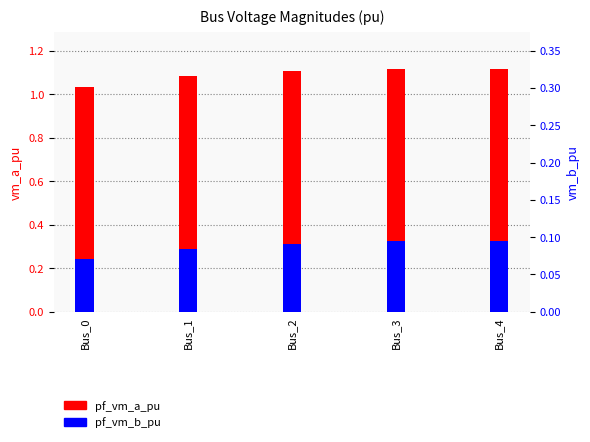

Which series has the widest spread of values?

pf_vm_a_pu